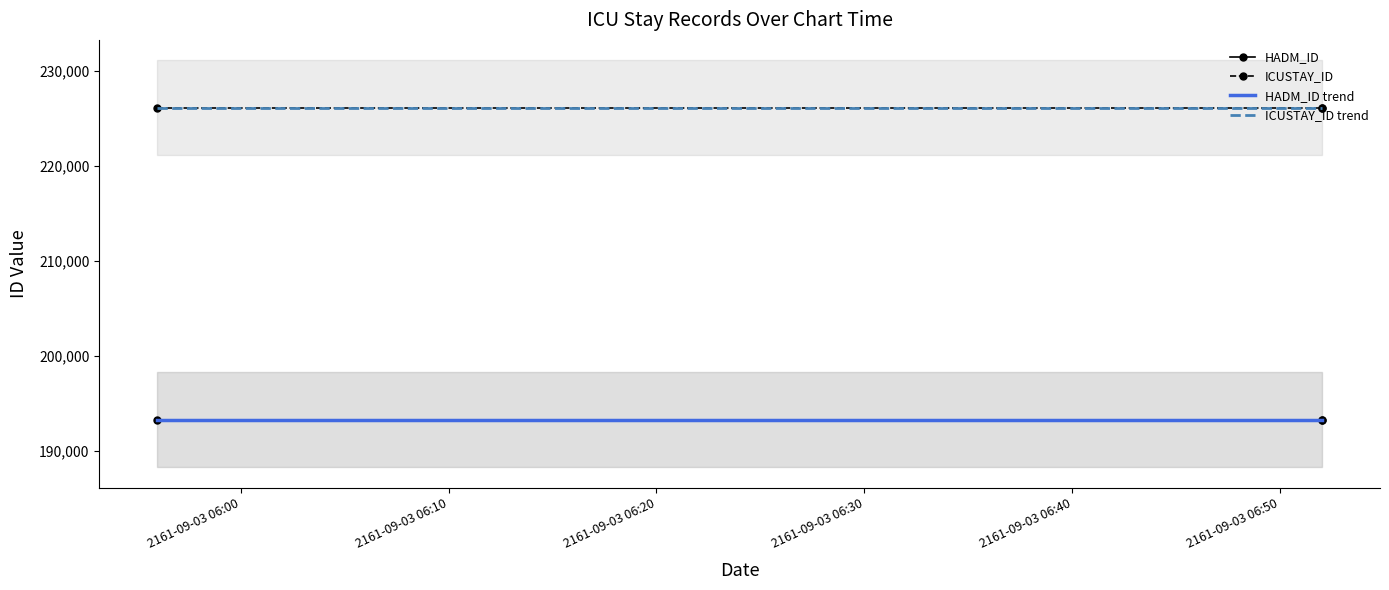

Is it true that ICUSTAY_ID equals 103767 at 2161-09-03 05:56:00?

False